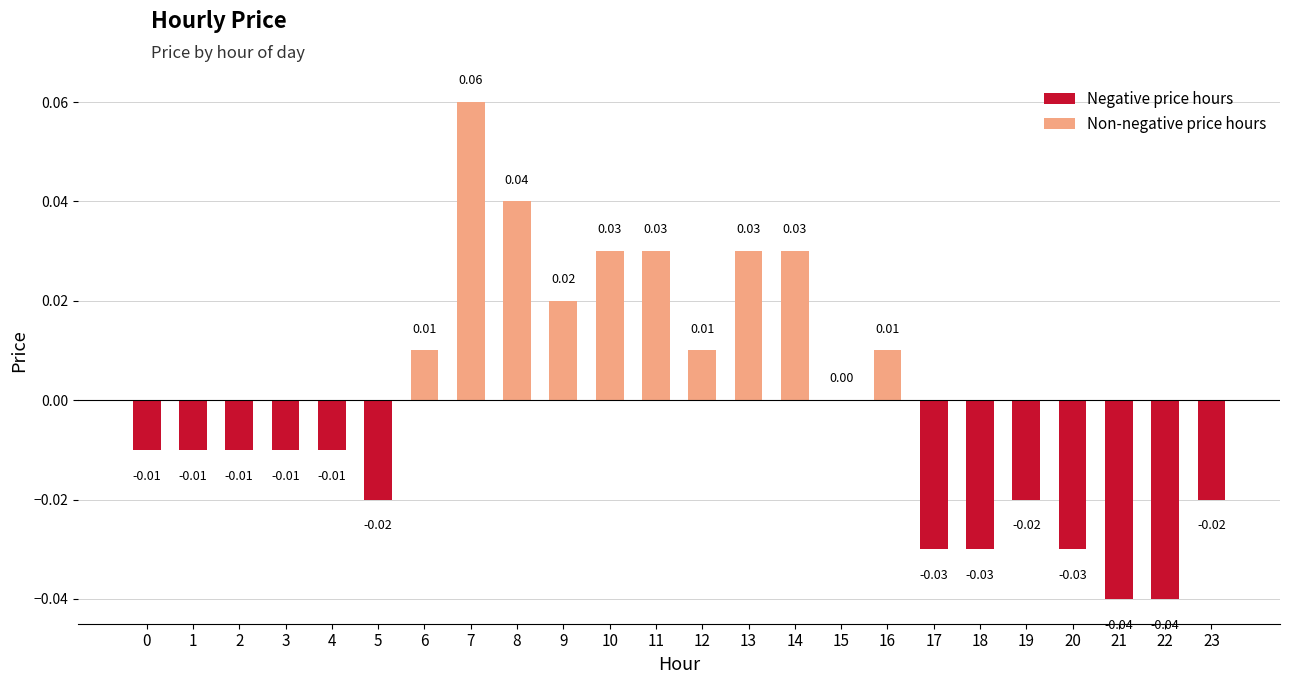

Does the chart contain any negative values?

Yes